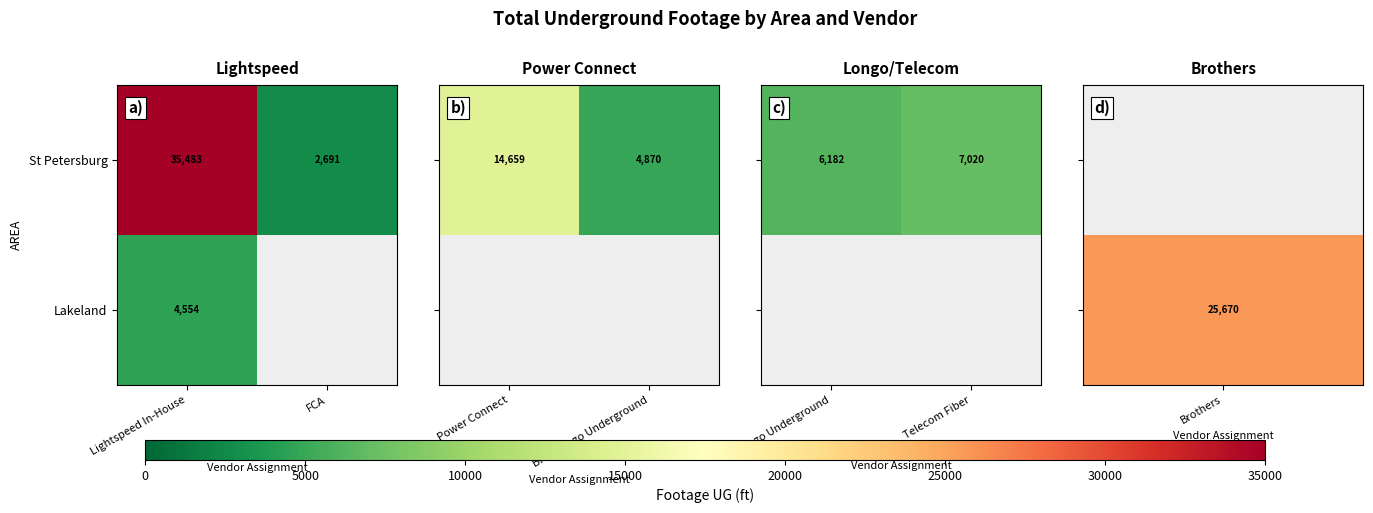

What is the difference between the St Petersburg values at FCA and Lightspeed In-House?

32792